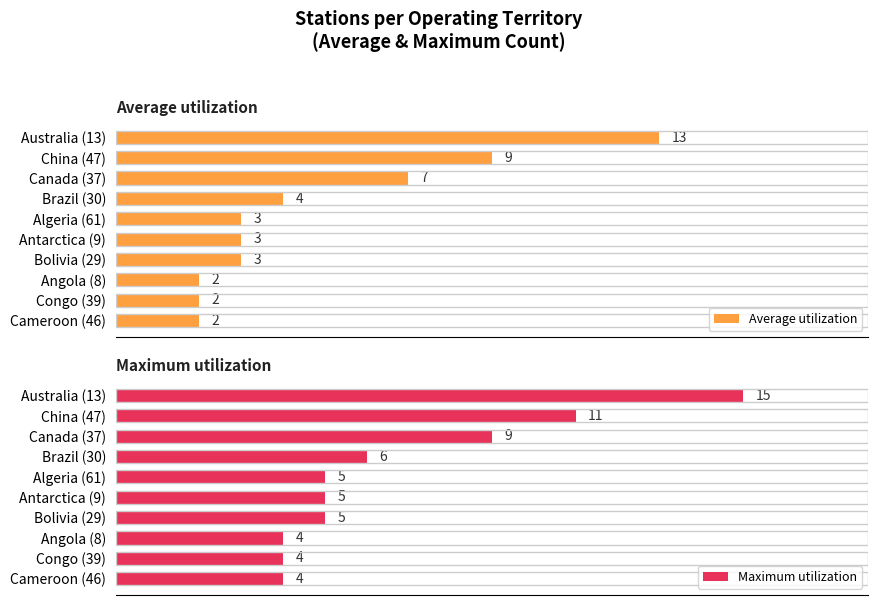

Does the chart contain any negative values?

No